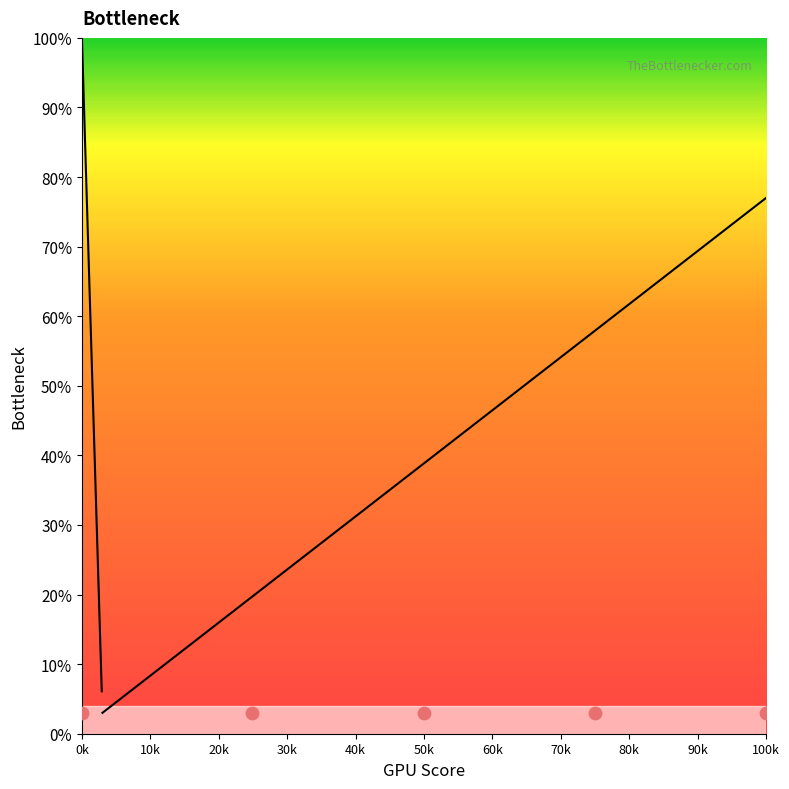

What is the change in value from 3742 to 3863?

+1